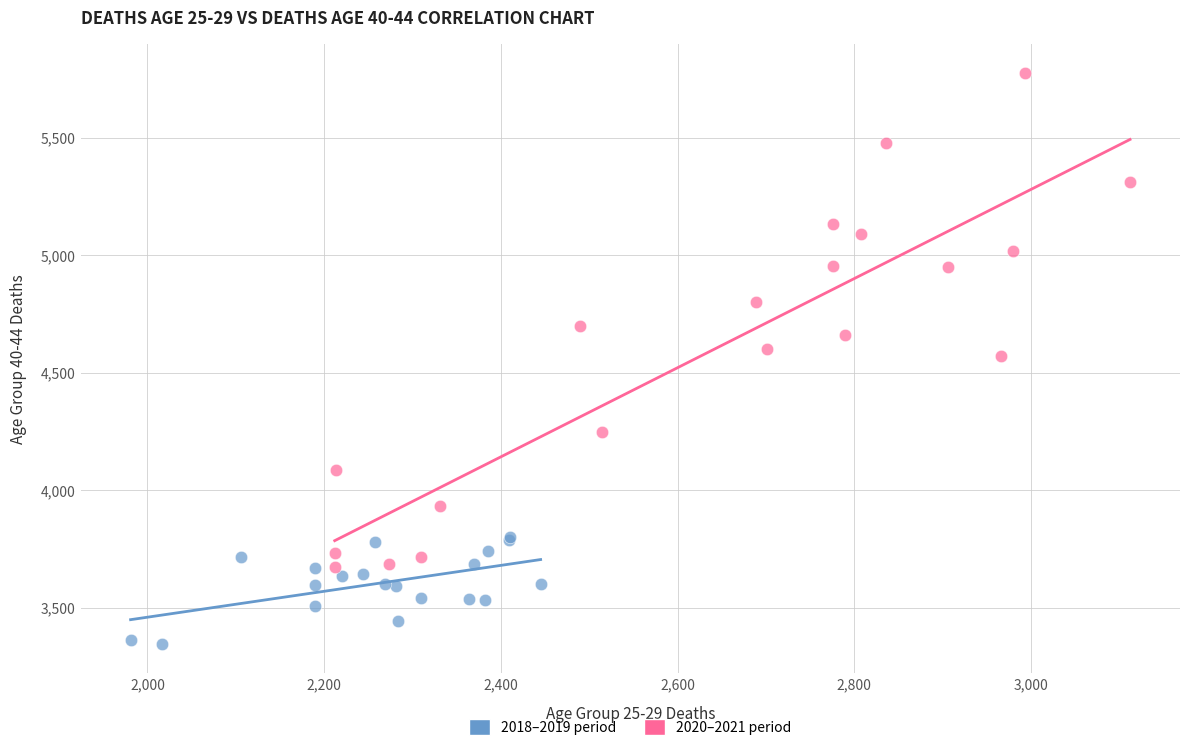

Which series reaches the minimum Y coordinate?

2018–2019 period